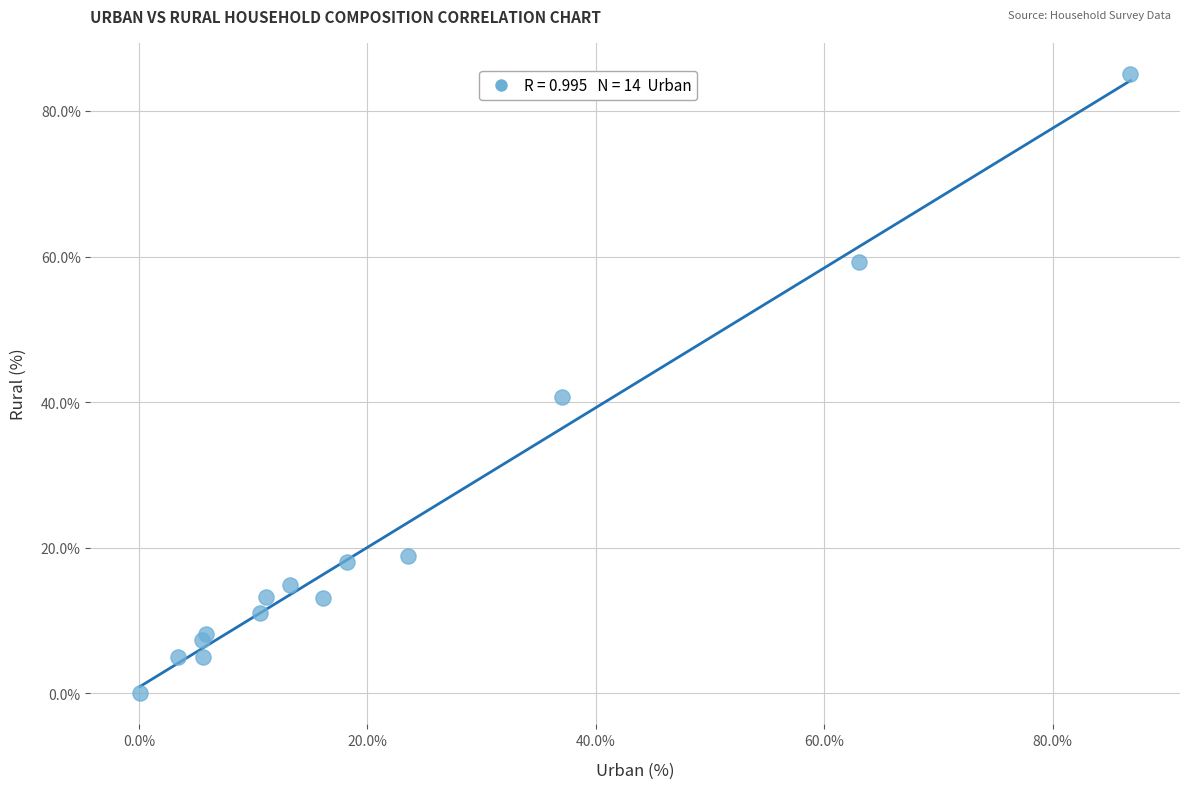

What Y value in the scatter plot is closest to 42?

40.7